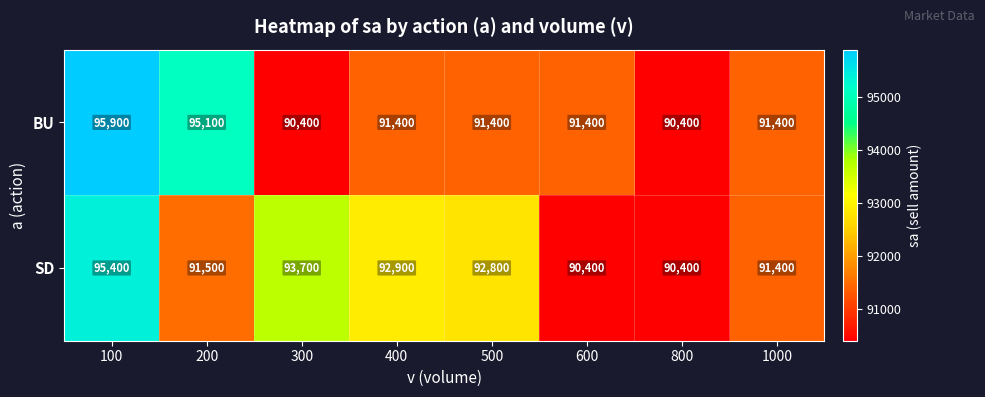

Rank the series by their maximum value, from highest to lowest.

BU, SD